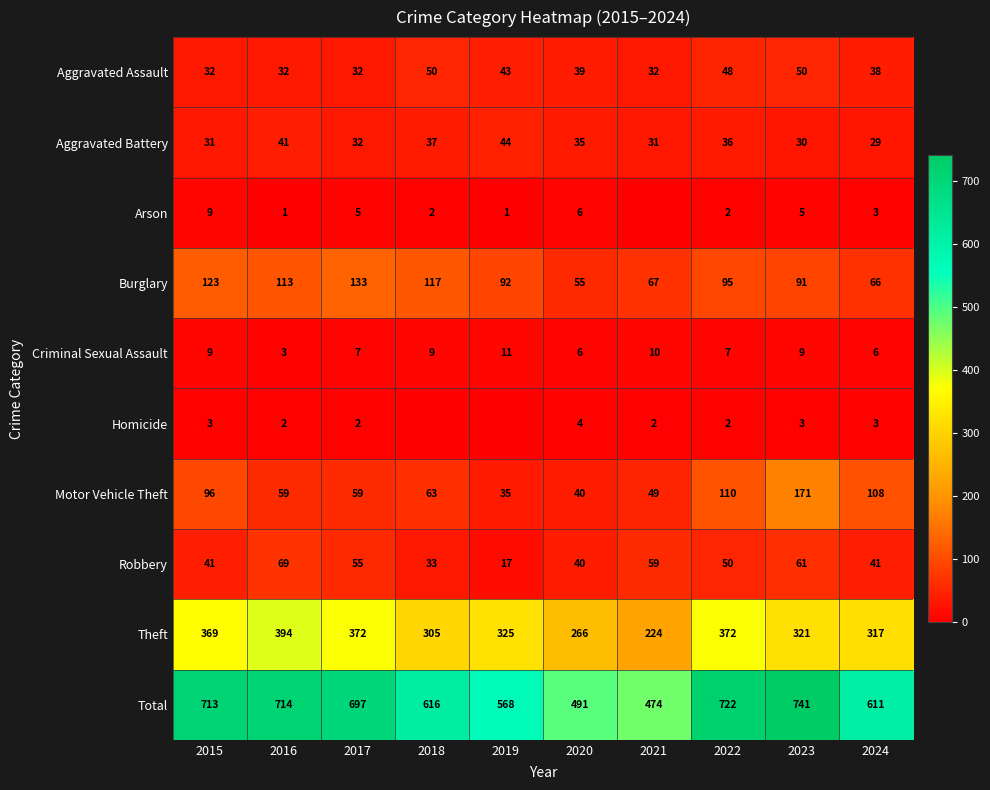

Where does the Theft series first go above 325?

2015